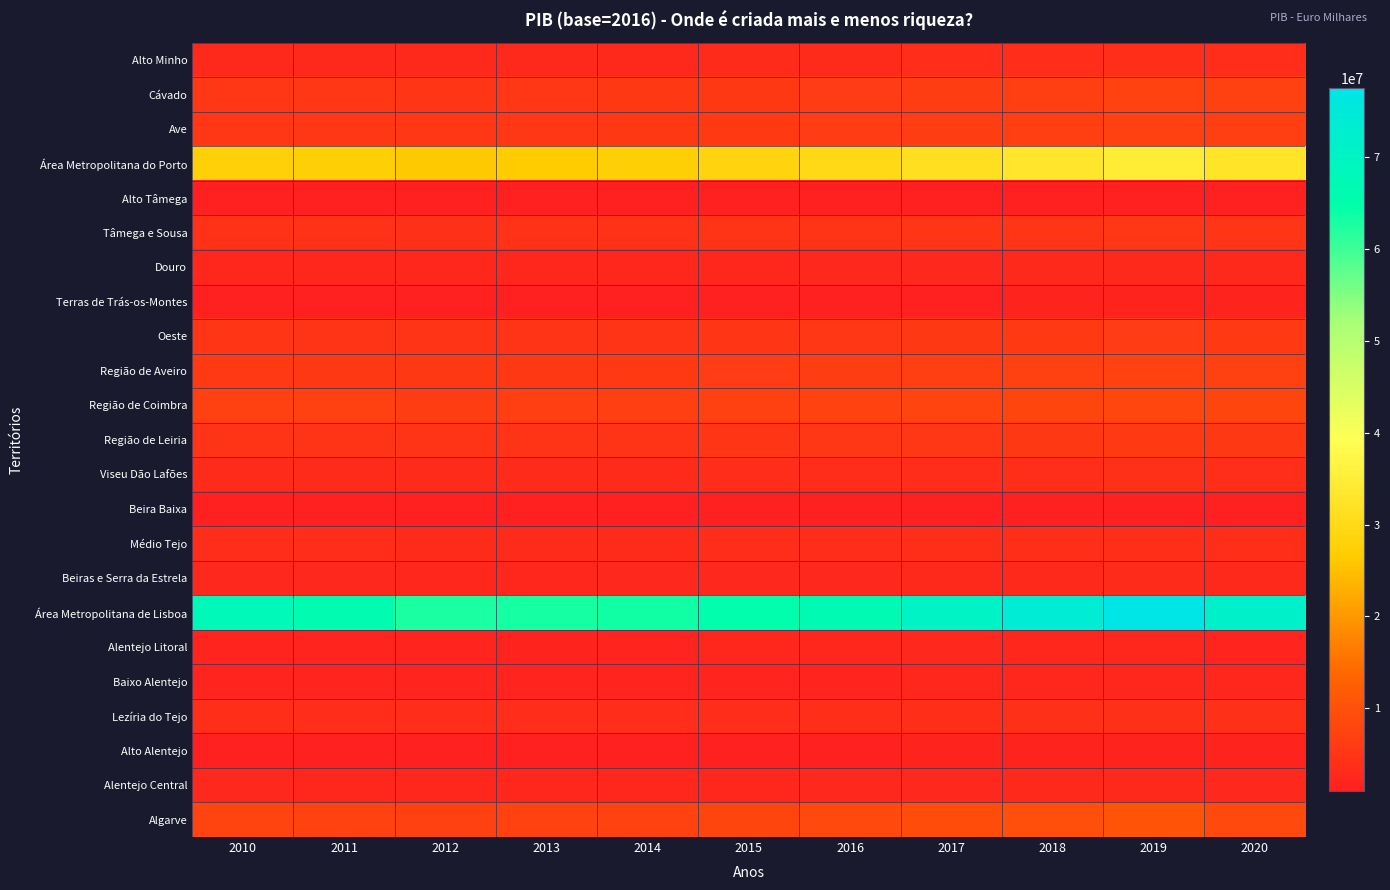

At which category is the sum across all series the highest?

2019